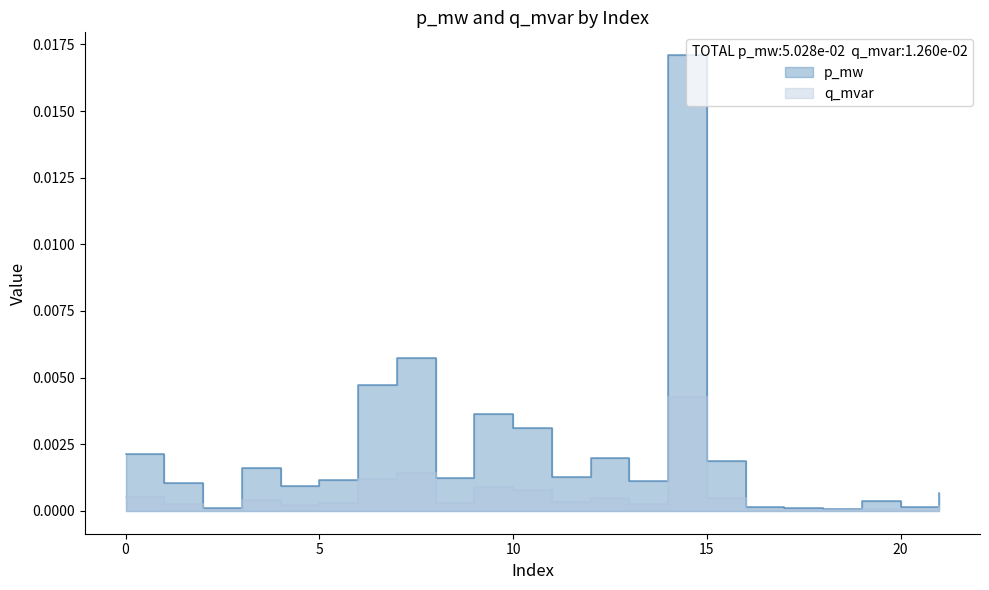

The value of p_mw at 9 is 0.0. True or false?

False